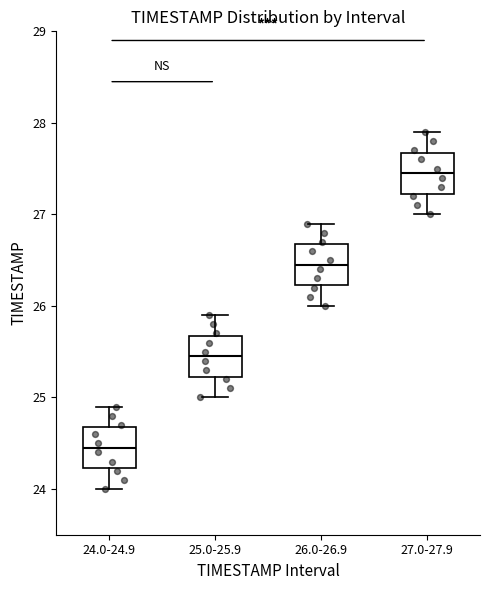

Which box has the lowest median line?

24.0-24.9